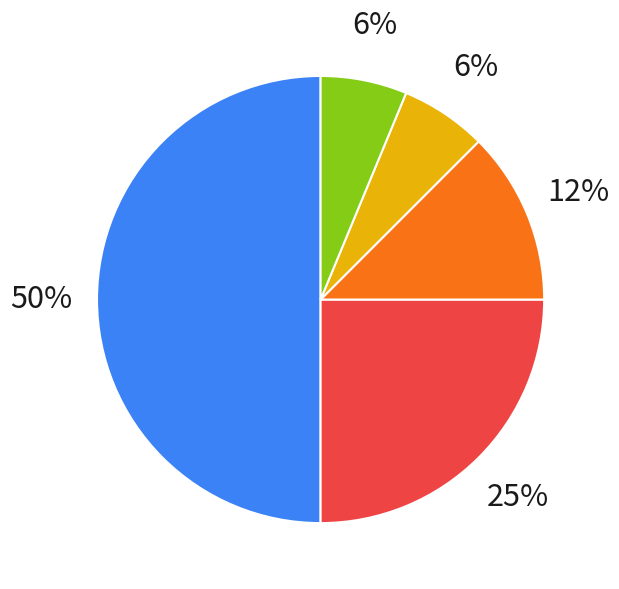

To the nearest percent, what is the average slice percentage?

20%